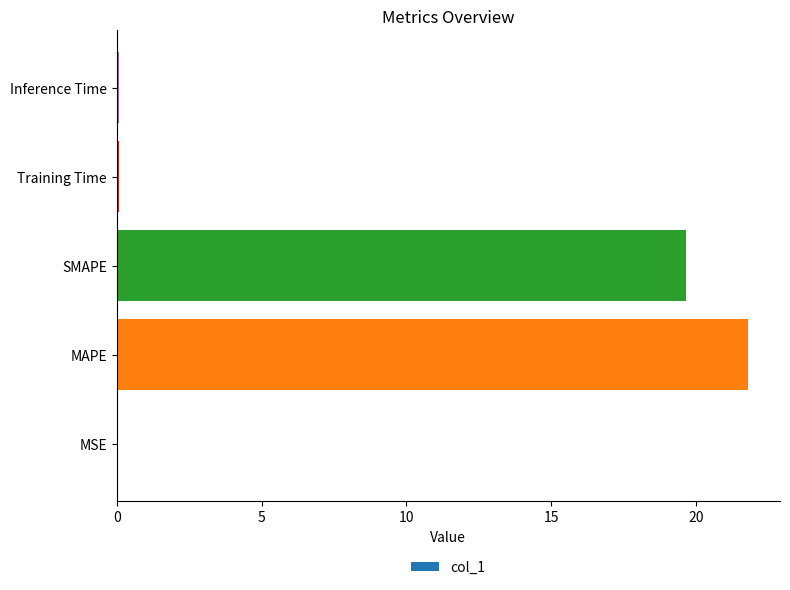

True or false: the data shows 21.8 at MAPE.

True